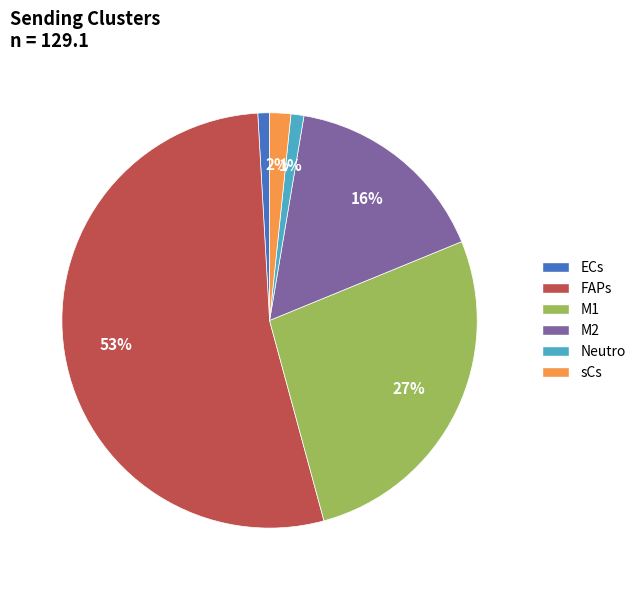

What is the largest slice in the pie chart?

FAPs